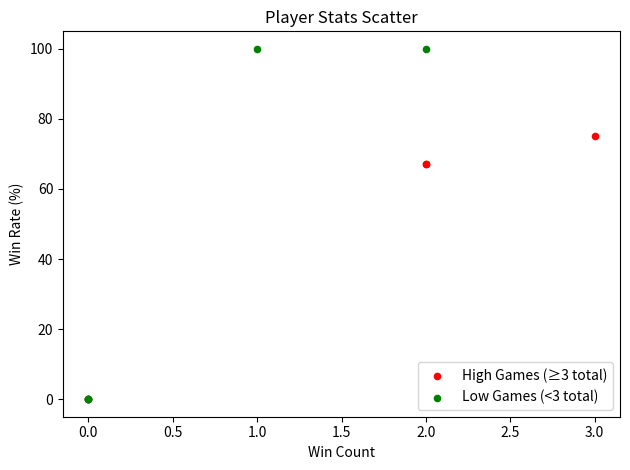

Which series has the largest Y range (max minus min)?

Low Games (<3 total)